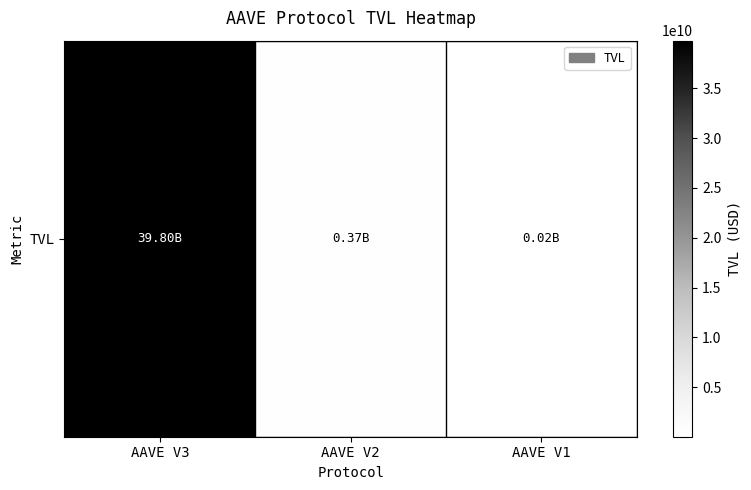

Between AAVE V3 and AAVE V2, which is larger?

AAVE V3